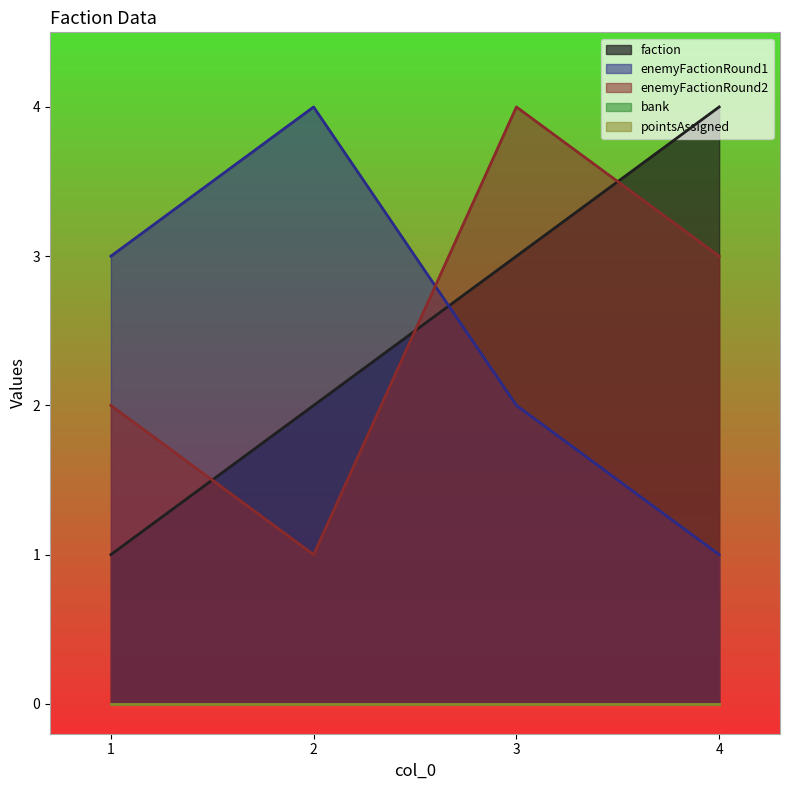

What is the minimum value for enemyFactionRound1?

1